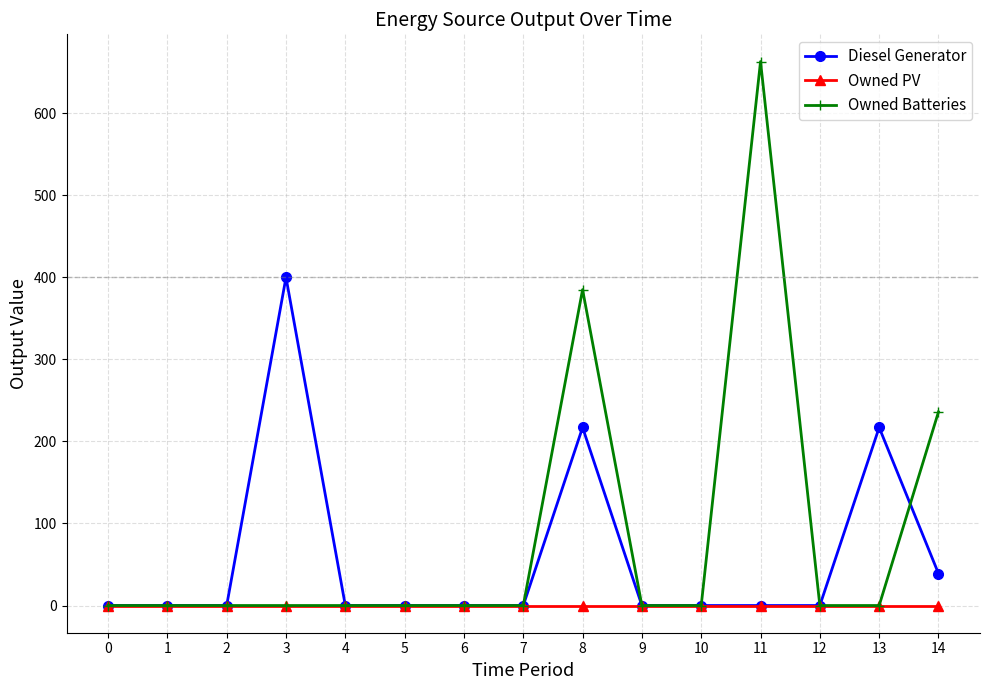

Which series has the largest range (max minus min)?

Owned Batteries